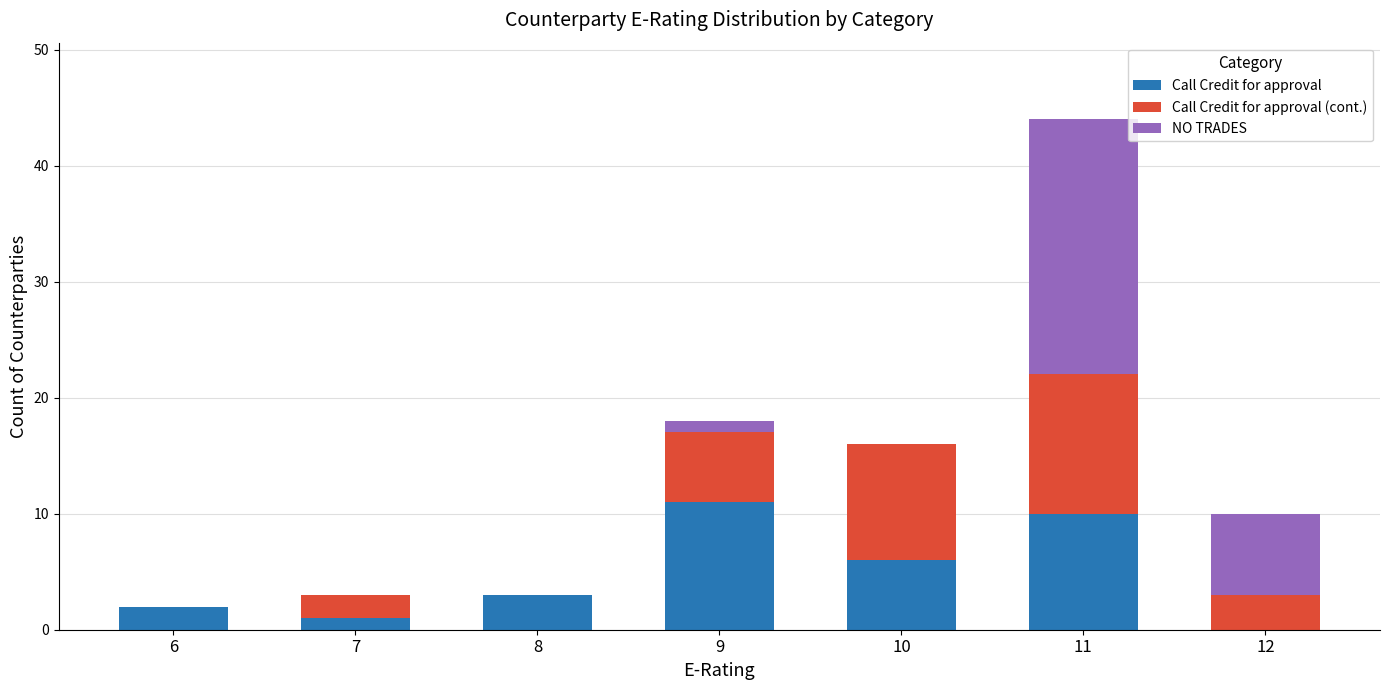

True or false: Call Credit for approval has a value of 2 at 6.

True